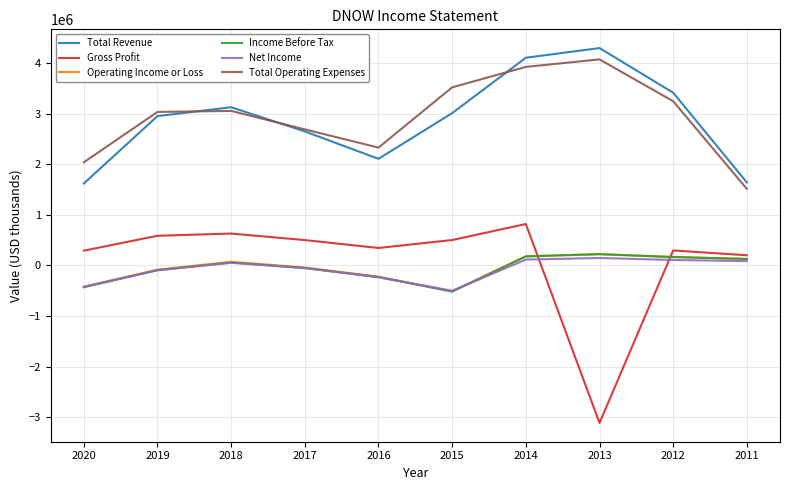

The value of Gross Profit at 2018 is 630000. True or false?

True